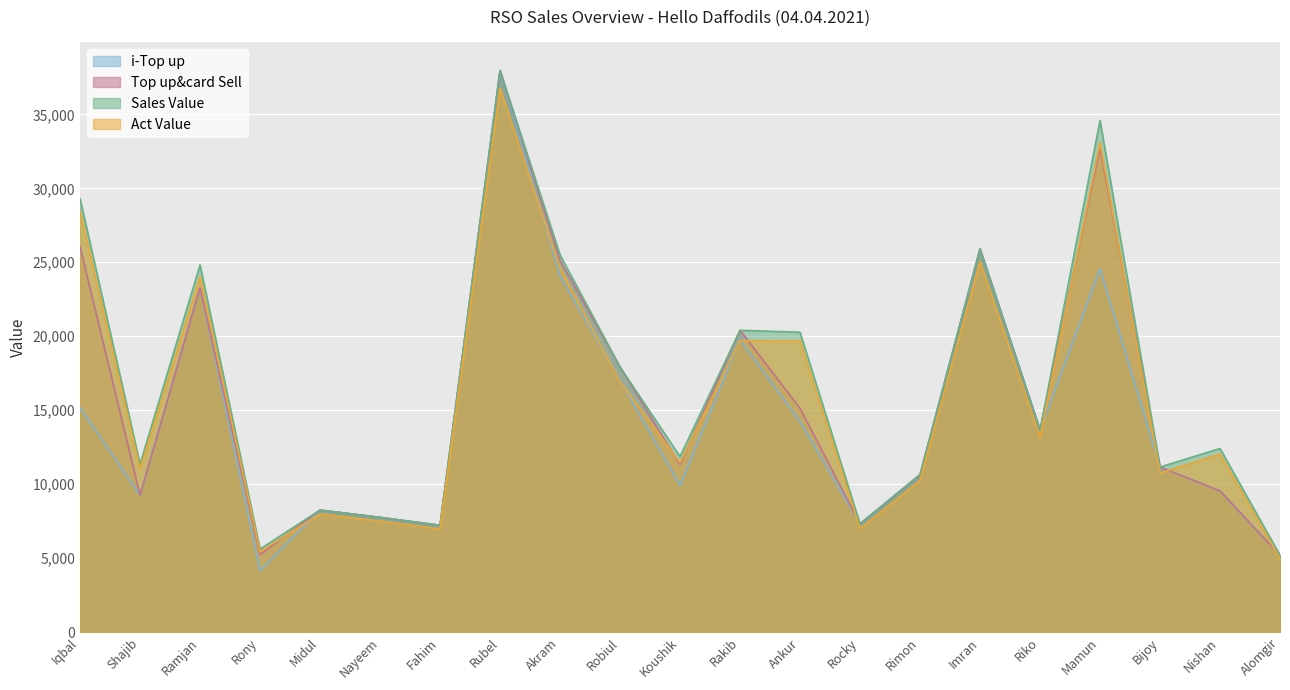

What is the maximum value shown in the chart?

37961.0